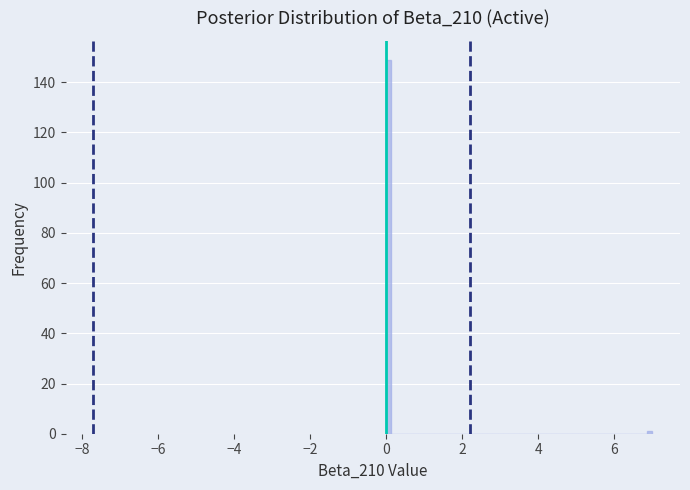

Read against the x-axis, roughly where is the centre of the tallest bar?

0.0